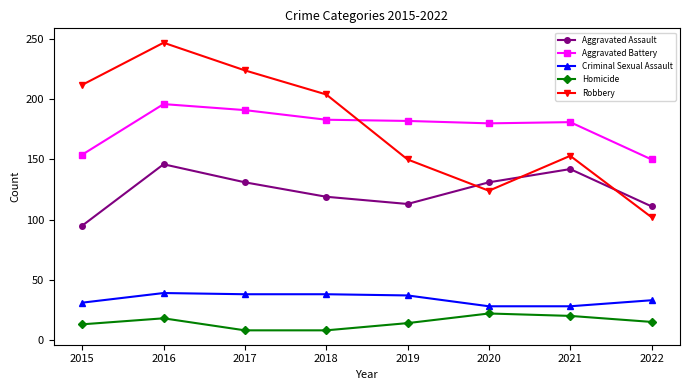

What is the difference between the maximum and minimum values in the Robbery series?

145